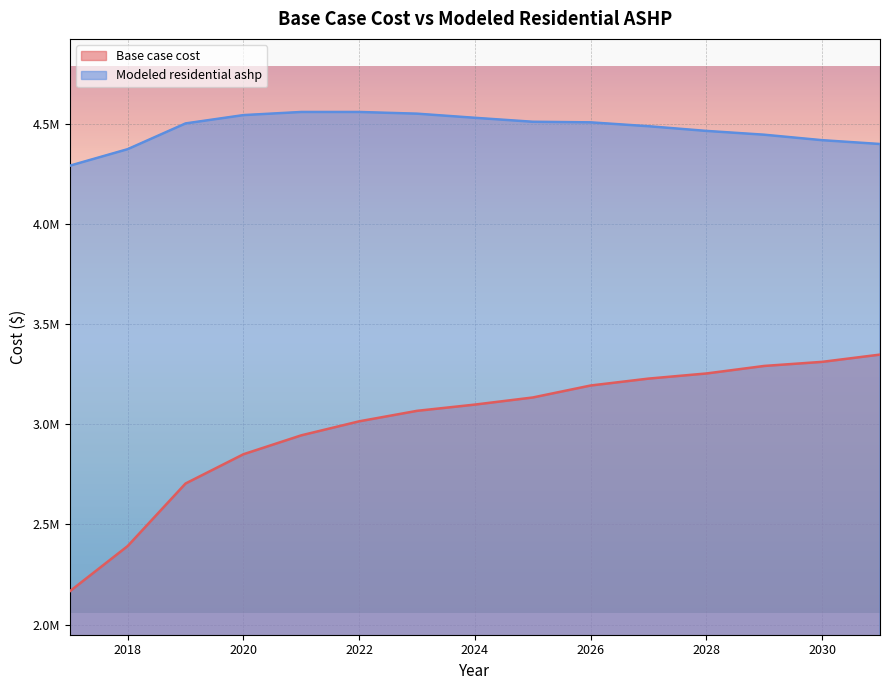

At which category does the chart reach its minimum across all series?

2017